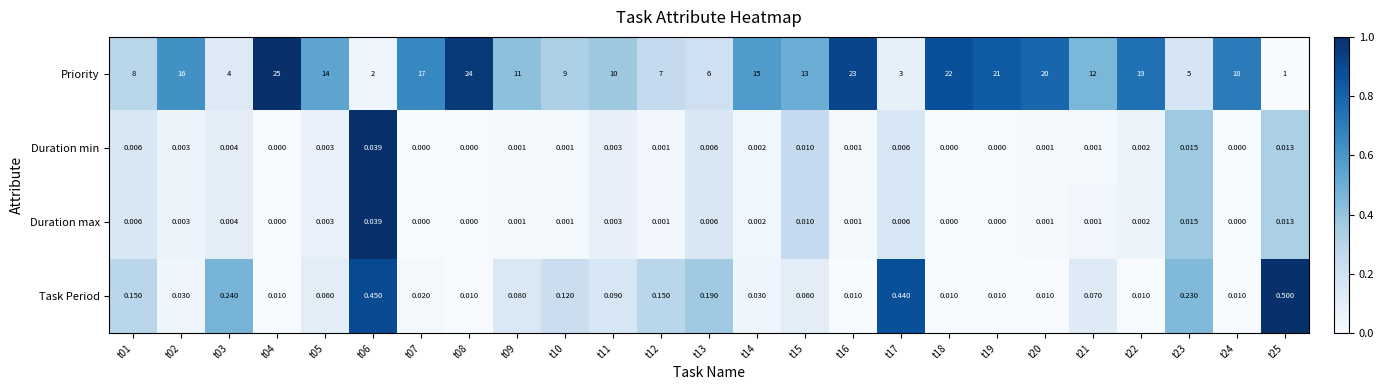

Which series has the largest total across all categories?

Priority